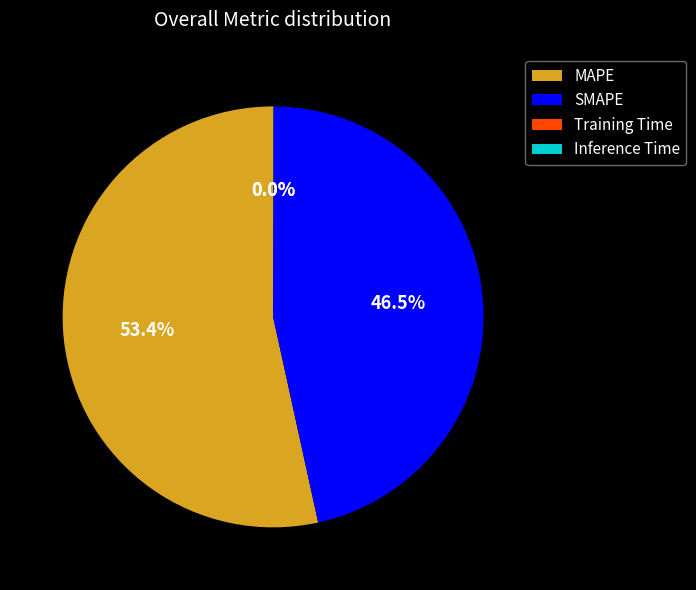

What is the largest slice in the pie chart?

MAPE